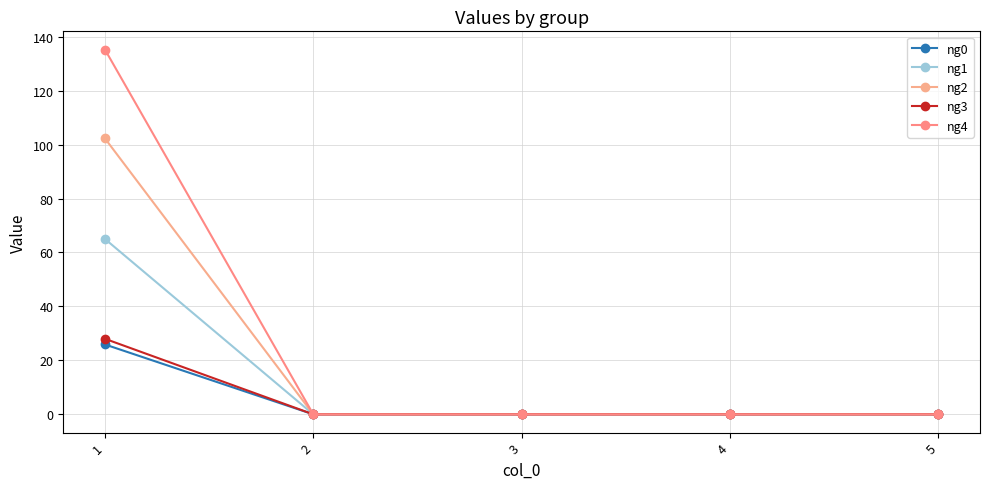

What are all the series names shown in the legend?

ng0, ng1, ng2, ng3, ng4